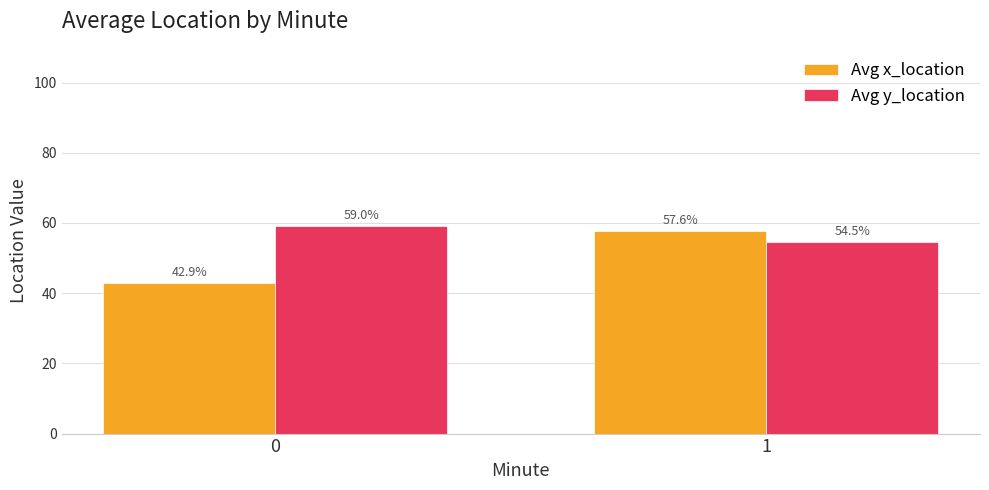

Reading left to right, what are all the values shown in this chart?

Avg x_location: 42.9	57.6
Avg y_location: 59.0	54.5